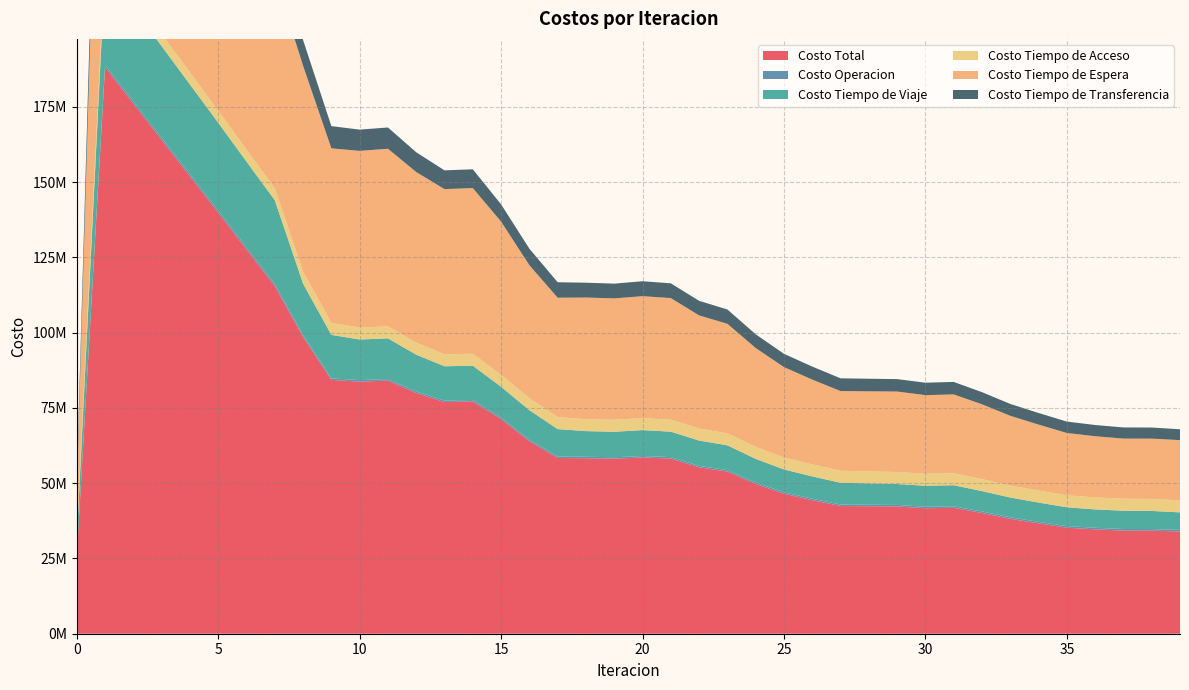

Reading left to right, transcribe all the data shown in this chart.

Costo Total: 25779201.0	188204238.6	176138708.5	164055601.3	151965399.8	139875733.6	127669340.6	115514588.4	98620166.2	84318128.8	83735263.6	84094030.7	79973140.6	76969945.2	77144677.5	71322669.1	63953915.5	58381238.2	58307562.3	58151565.7	58551398.0	58204503.5	55292719.5	53860584.1	49739801.2	46494719.2	44374445.5	42424193.2	42356660.2	42293247.2	41695997.4	41825150.9	40127509.0	38169779.4	36664825.3	35236890.4	34669869.8	34264516.7	34250228.9	33964145.8
Costo Operacion: 0.0	757296.9	747560.3	737813.6	728132.4	718588.5	708424.1	698547.1	563235.2	532908.8	523218.5	523546.4	509667.0	500946.6	501118.4	489659.5	490121.8	487901.7	482034.6	481820.4	483891.5	481850.0	484730.7	486170.9	488742.5	492820.8	497360.1	500622.3	500469.1	499178.2	501579.9	501644.7	504472.2	510483.5	515734.5	521840.0	524358.6	526905.4	526853.0	526689.9
Costo Tiempo de Viaje: 5472289.6	31663921.9	31043382.6	30417798.2	29793353.0	29174607.4	28470886.9	27819489.6	17126059.5	14421886.2	13485901.9	13501415.8	12233290.9	11379803.6	11389820.6	10228137.2	9831791.4	9115345.8	8522151.3	8460774.8	8608087.7	8445226.6	8394200.3	8238716.3	7867450.0	7584441.2	7403116.8	7222636.7	7096397.5	6936296.7	6972079.1	7011336.7	6750273.3	6566960.5	6393967.2	6241150.7	6109247.8	6068894.8	6011422.5	5822568.8
Costo Tiempo de Acceso: 3235416.8	3974057.3	3985002.2	3991437.6	3993649.4	3991757.4	3985743.5	3975505.9	3976057.9	3976843.0	3982645.7	3983536.7	3983265.5	3983315.6	3983805.3	3979773.7	3979856.5	3980361.9	3980343.3	3980802.5	3983585.8	3981352.6	3981620.8	3983923.5	3982970.8	3983319.1	3985149.3	3984223.5	3985765.2	3985852.8	3986175.4	3986332.0	3985715.8	3985970.3	3986308.9	3986851.5	3987803.2	3988567.7	3989075.1	3988708.2
Costo Tiempo de Espera: 13680230.9	136802308.8	125751698.3	114704949.2	103660158.8	92615946.8	81515281.6	70406141.6	68401154.4	57998554.1	58685679.9	59016092.0	56678474.0	54877085.4	55034912.6	50897801.7	44177022.6	39659035.0	40397273.9	40325678.3	40514677.2	40397137.7	37601419.8	36395940.4	32835876.3	30017125.4	28166975.1	26487392.4	26587373.0	26743460.7	26104162.2	26178124.3	24854859.9	23168176.3	21913358.9	20706442.2	20320511.6	19972072.4	20034658.1	20010137.7
Costo Tiempo de Transferencia: 3391263.7	15006653.7	14611065.1	14203602.7	13790106.3	13374833.5	12989004.5	12614904.1	8553659.2	7387936.6	7057817.7	7069439.9	6568443.1	6228794.0	6235020.7	5727296.9	5475123.1	5138593.8	4925759.2	4902489.7	4961155.8	4898936.6	4830747.9	4755833.1	4564760.6	4417012.6	4321844.1	4229318.3	4186655.4	4128458.9	4132000.8	4147713.2	4032187.8	3938188.8	3855455.8	3780606.0	3727948.5	3708076.4	3688220.2	3616041.1